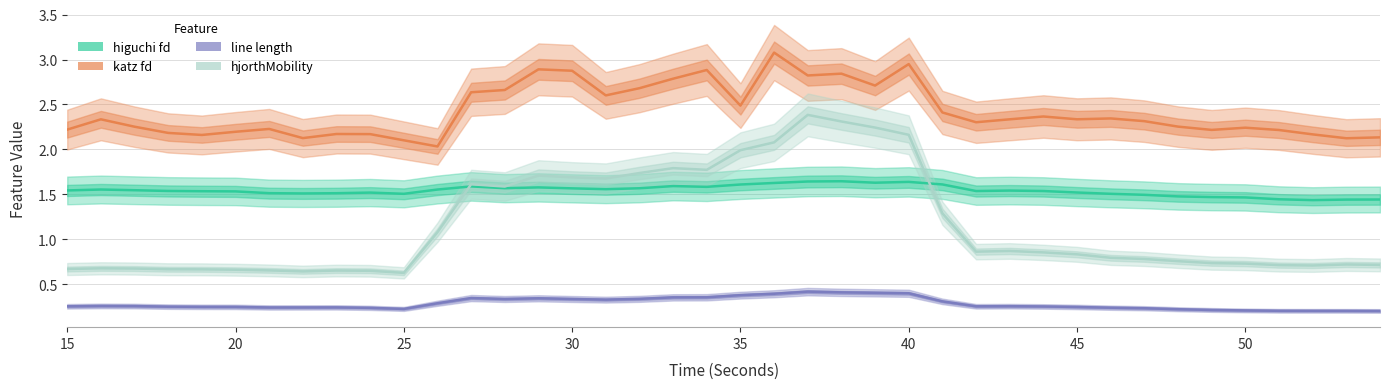

What is the maximum value for higuchi_fd_EEG?

1.6